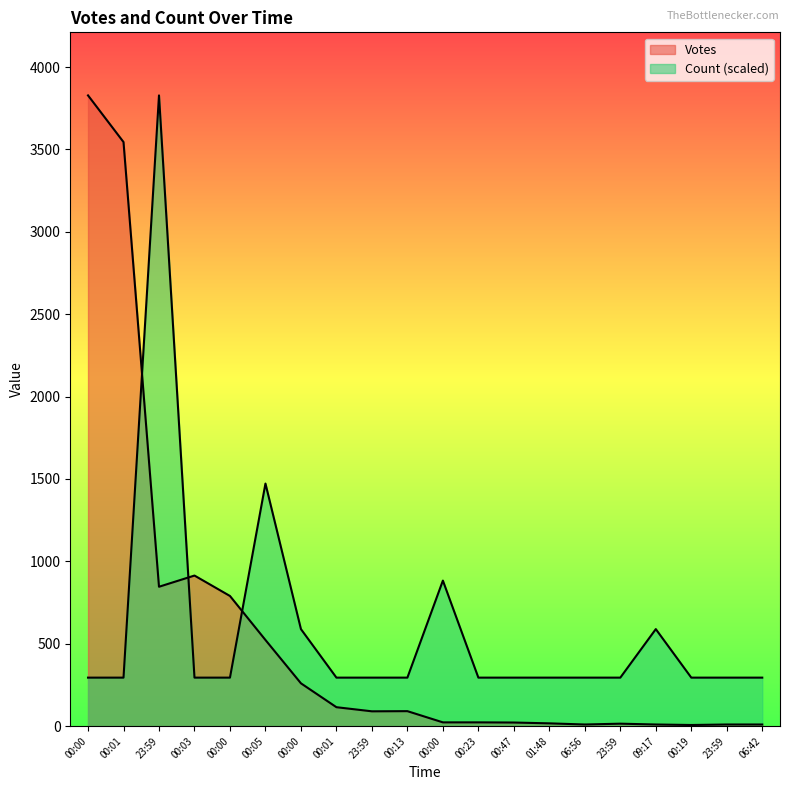

At which category is the sum across all series the highest?

23:59